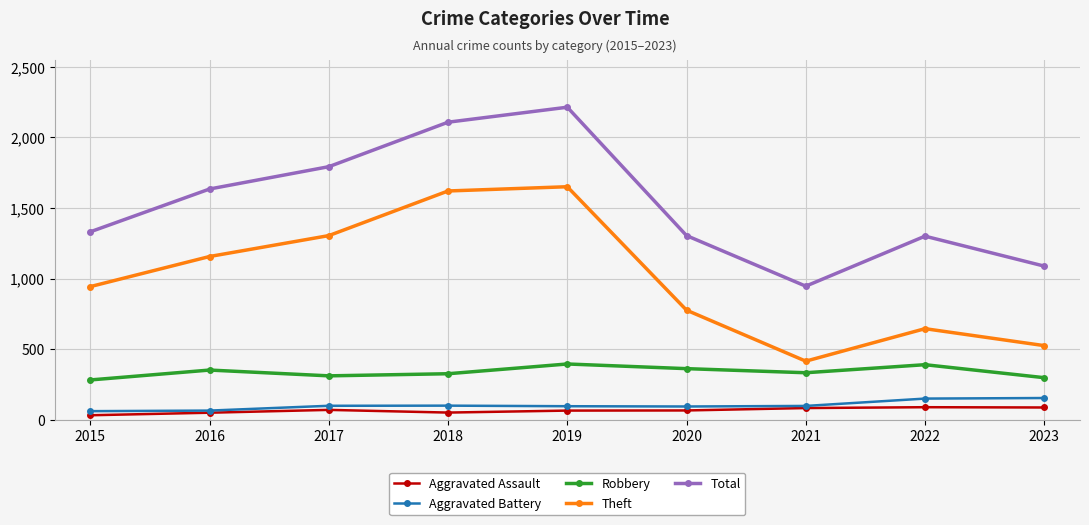

How many categories are shown in the chart?

9